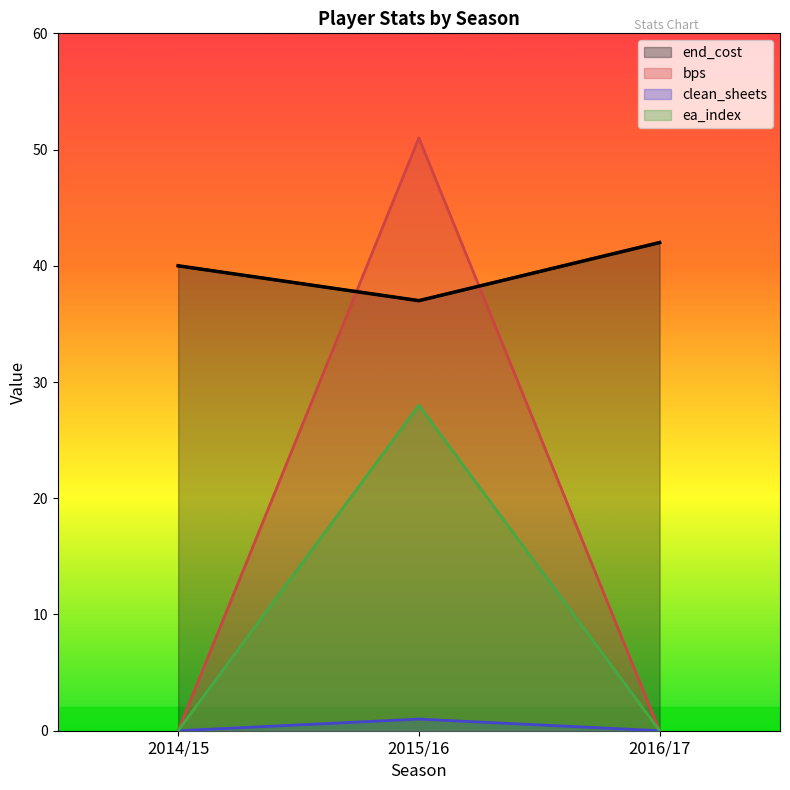

The value of end_cost at 2014/15 is 40. True or false?

True